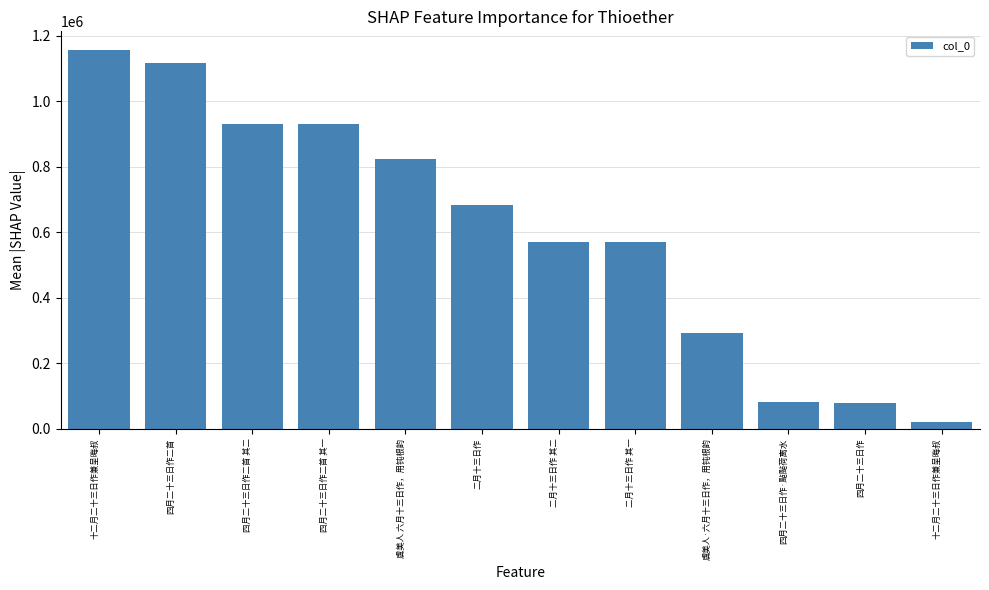

Does the chart contain any negative values?

No